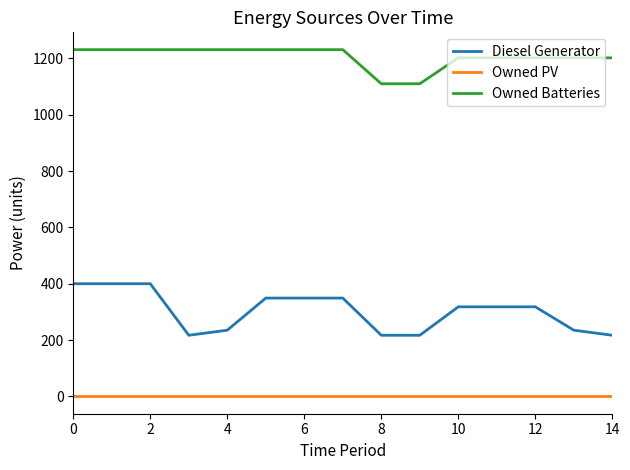

What is the maximum value shown in the chart?

1231